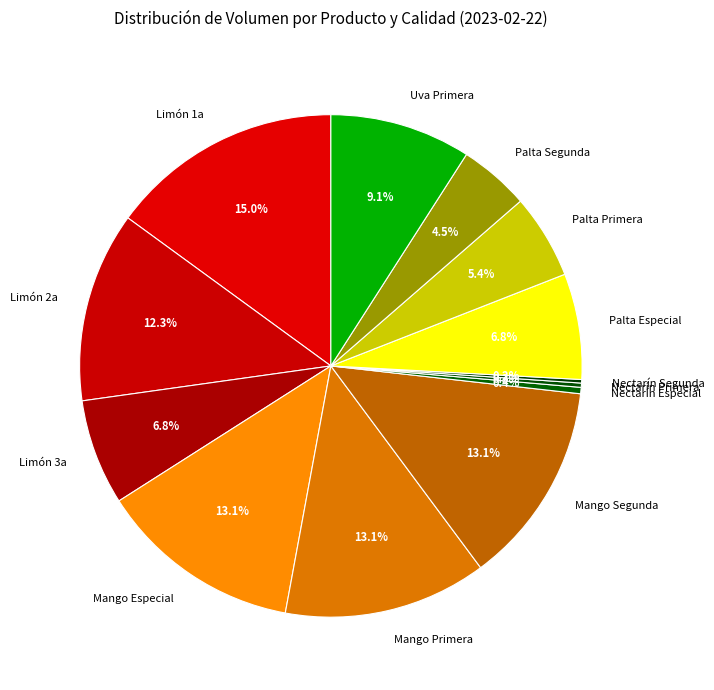

What is the total percentage of Mango Segunda and Palta Primera?

18.5%